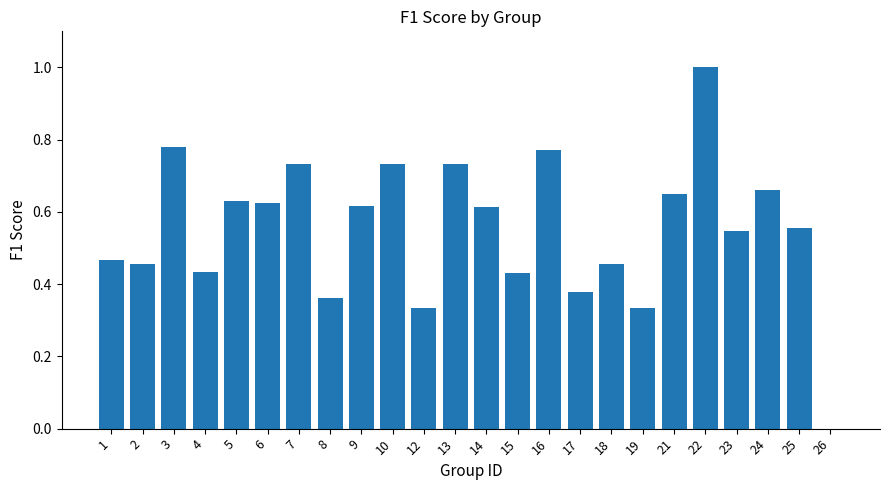

What is the sum of the values at 21 and 1?

1.1